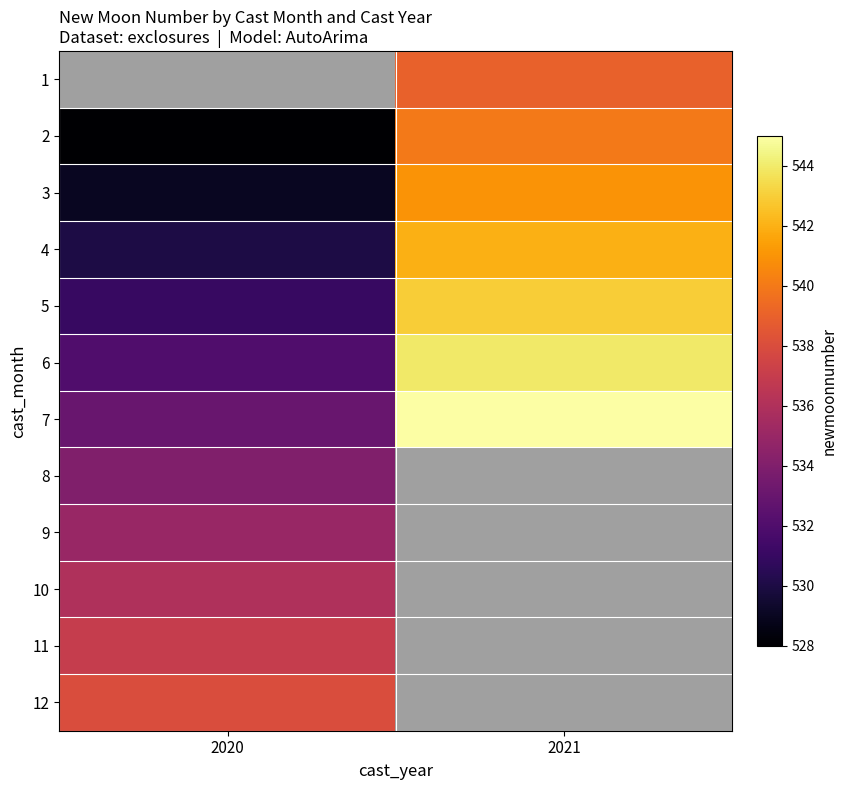

Rank the series by their maximum value, from highest to lowest.

1, 7, 6, 5, 4, 3, 2, 12, 11, 10, 9, 8